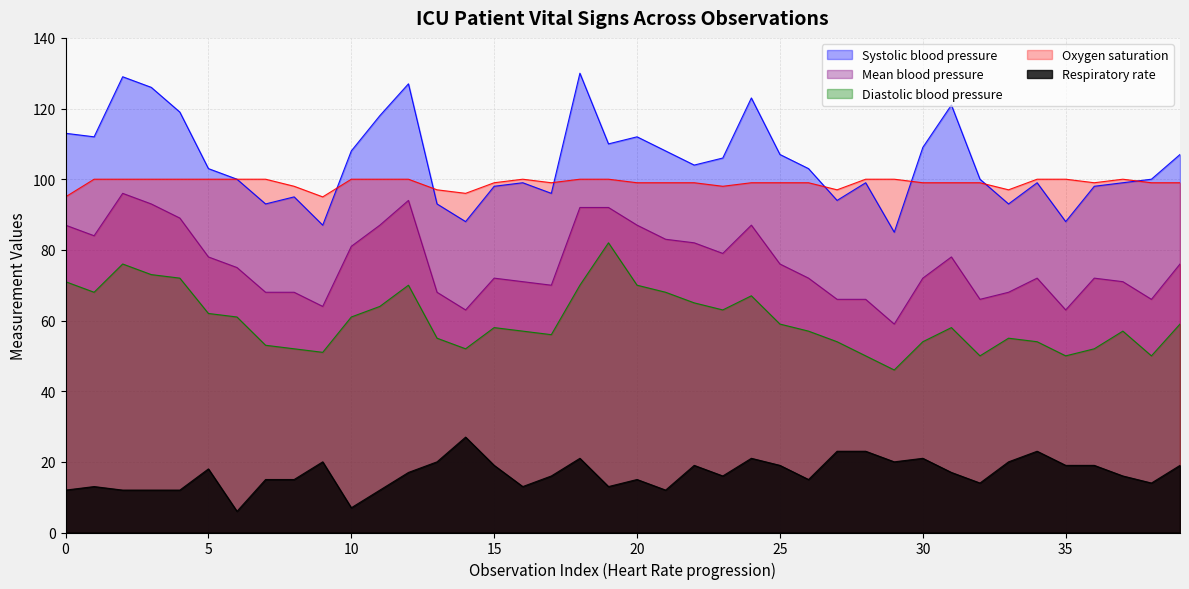

What is the maximum value shown in the chart?

130